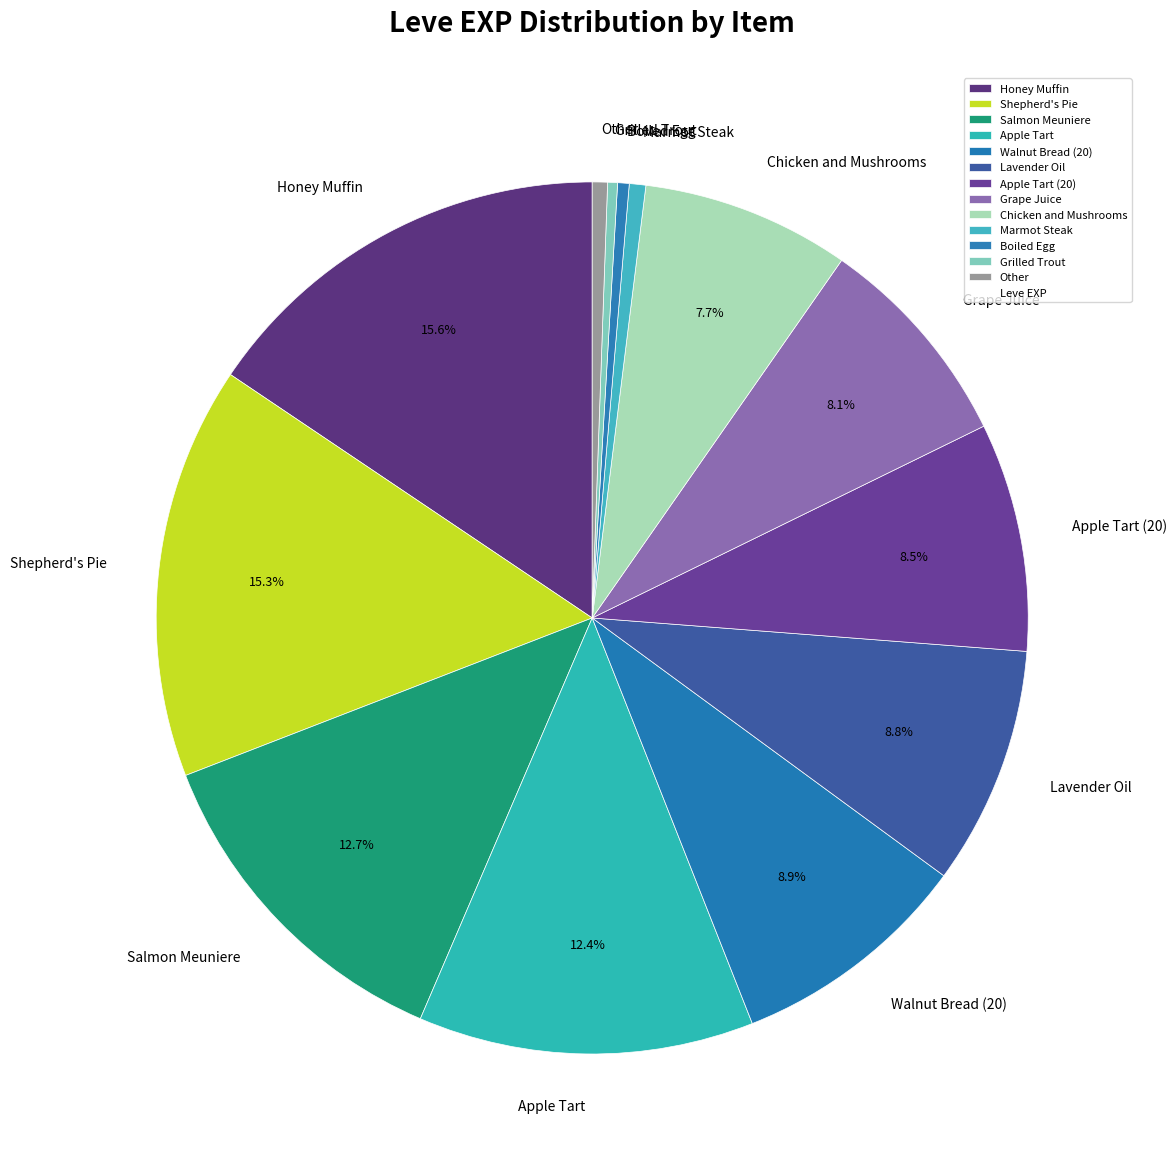

Is the sum of Chicken and Mushrooms and Grape Juice greater than half?

No